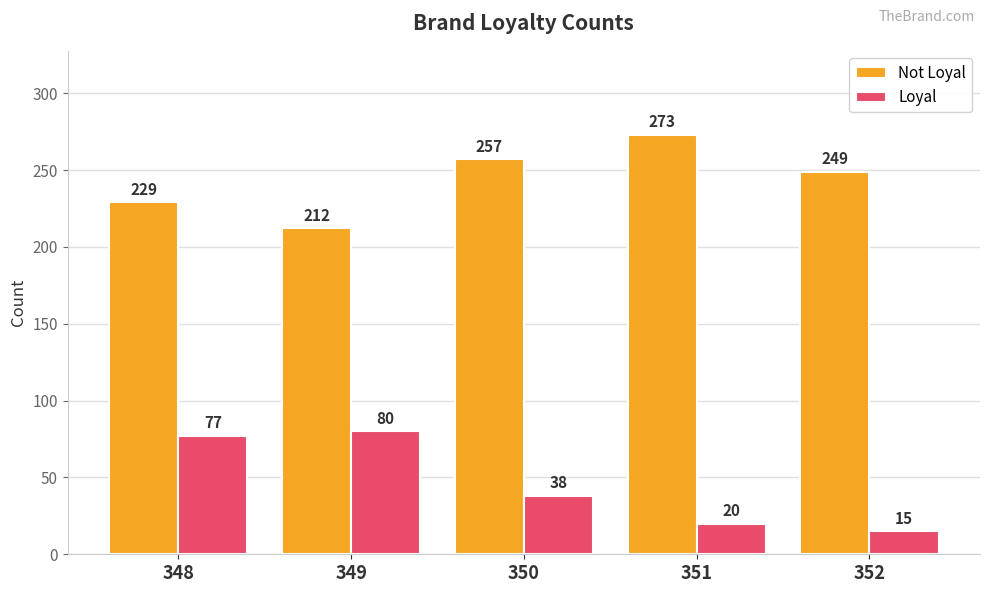

What are all the series names shown in the legend?

Not Loyal, Loyal